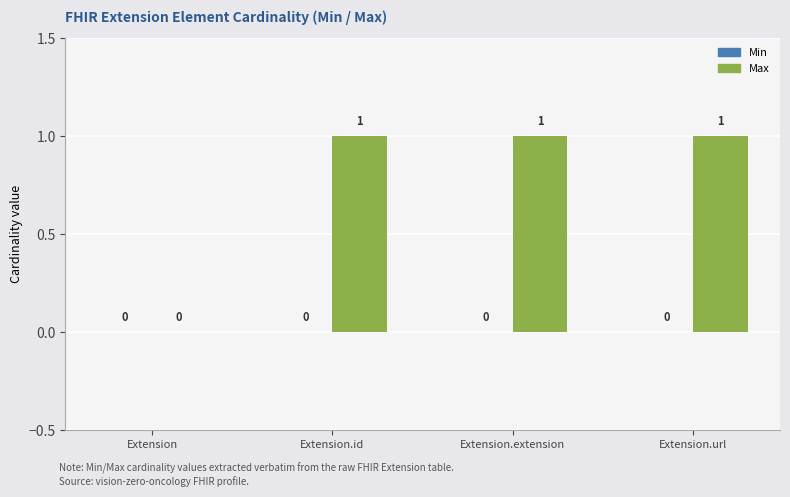

Between Extension.id and Extension, which is larger?

Extension.id